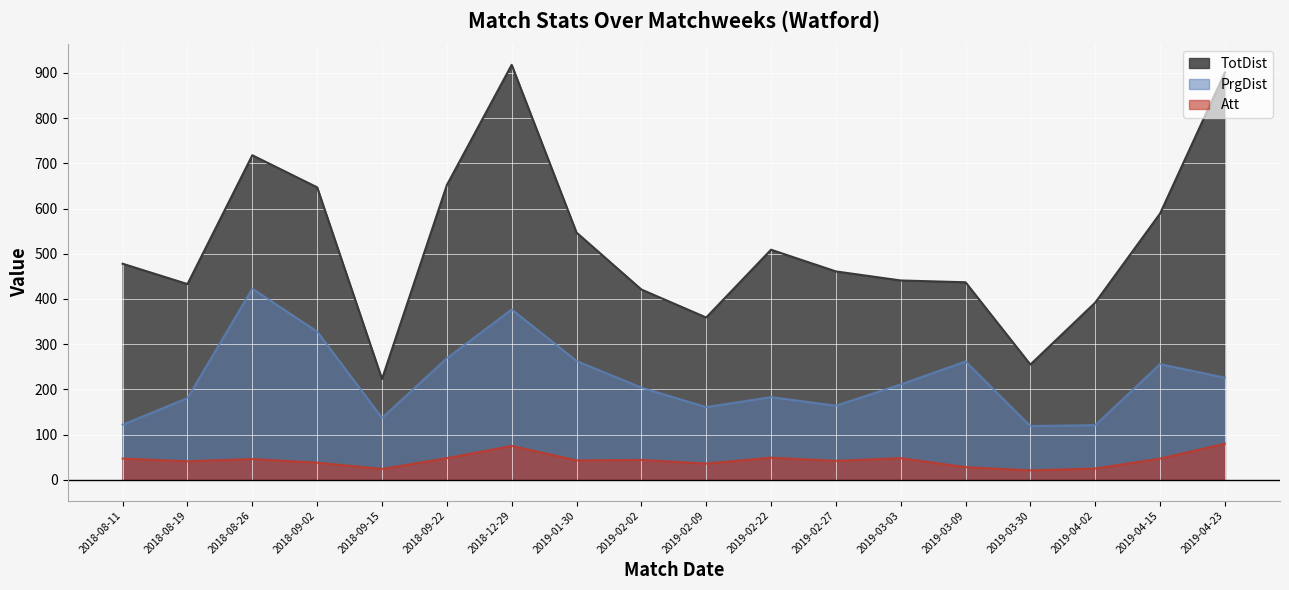

At which category is the sum across all series the highest?

2018-12-29